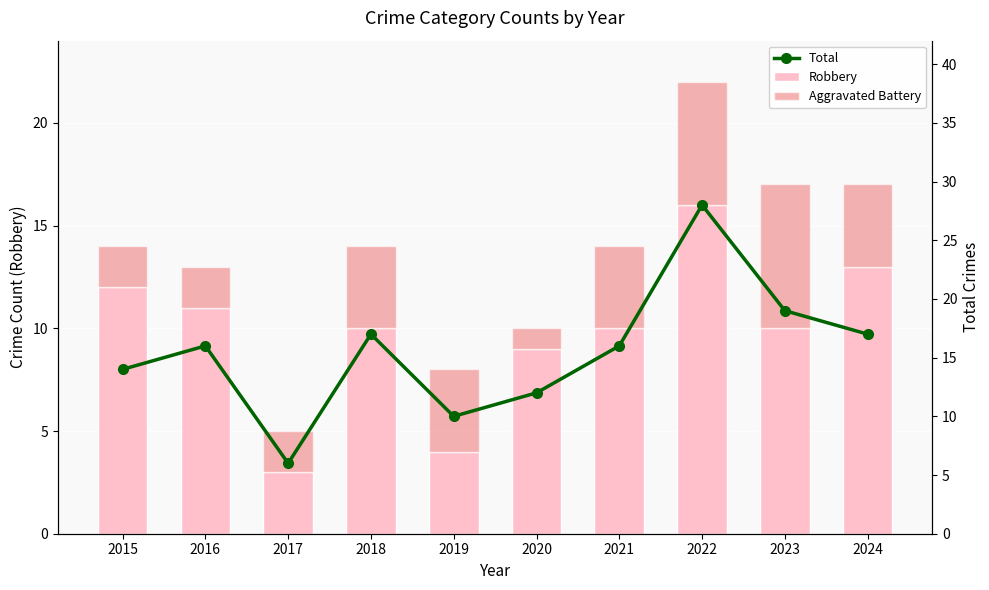

True or false: Aggravated Battery has a value of 0 at 2015.

False